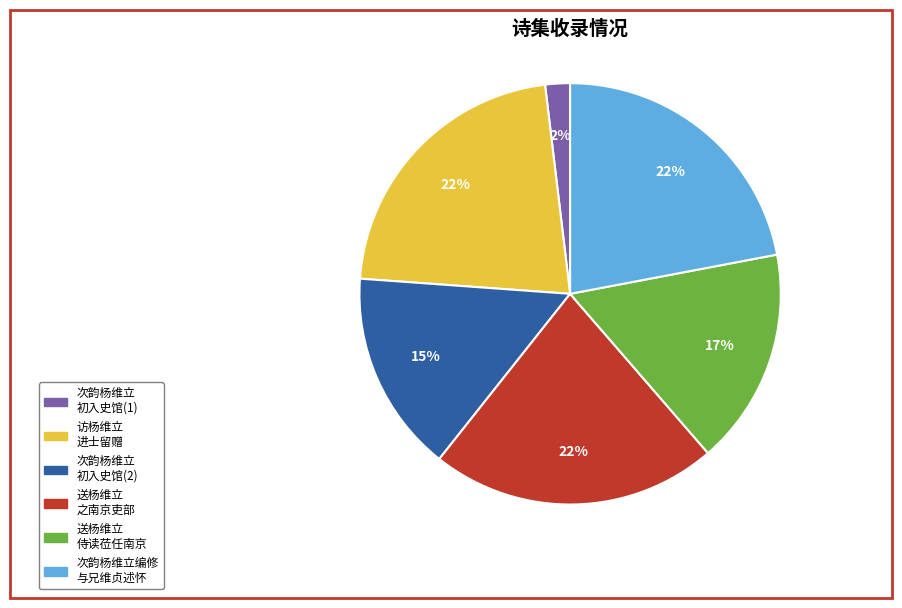

To the nearest percent, what is the average slice percentage?

17%